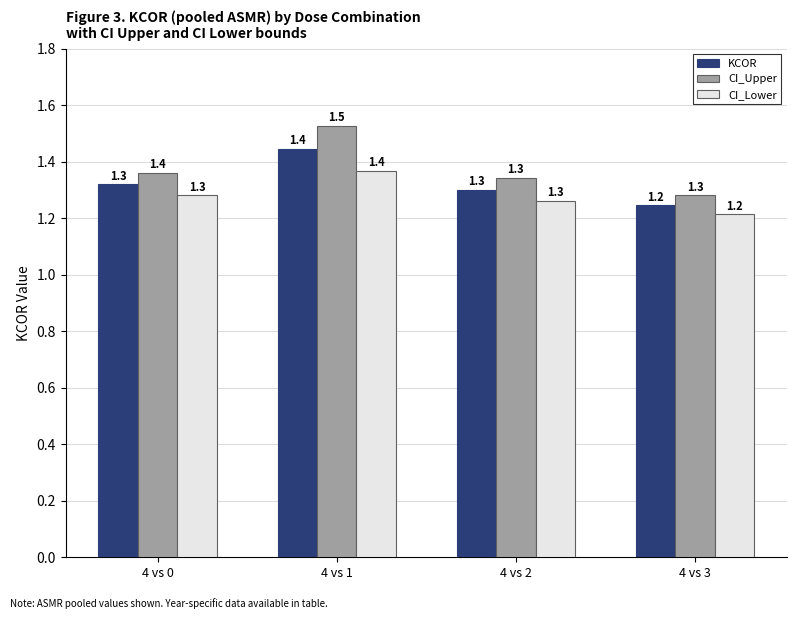

Does the chart contain stacked bars?

No